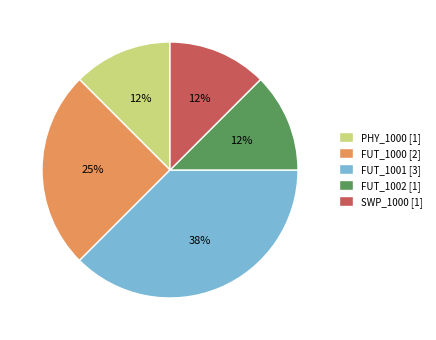

To the nearest percent, what is the average slice percentage?

20%